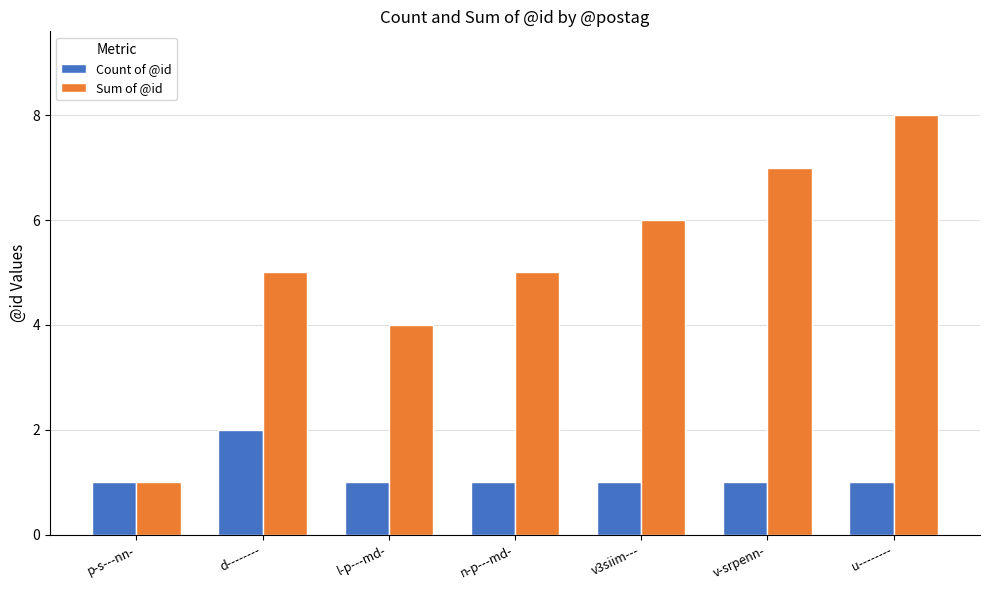

What is the sum of the Count of @id values at v3siim--- and l-p---md-?

2